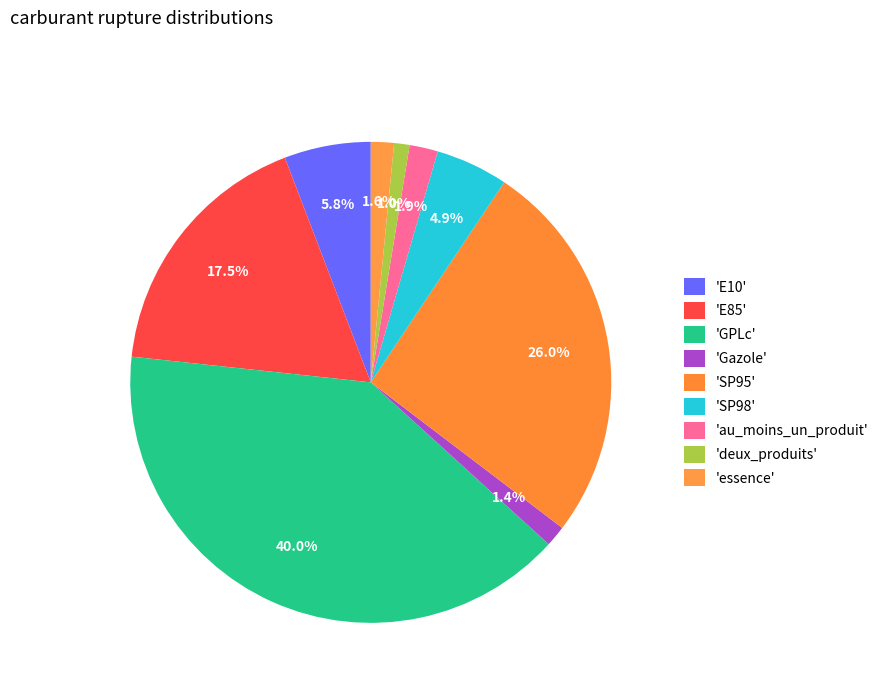

Which slice is the smallest?

deux_produits